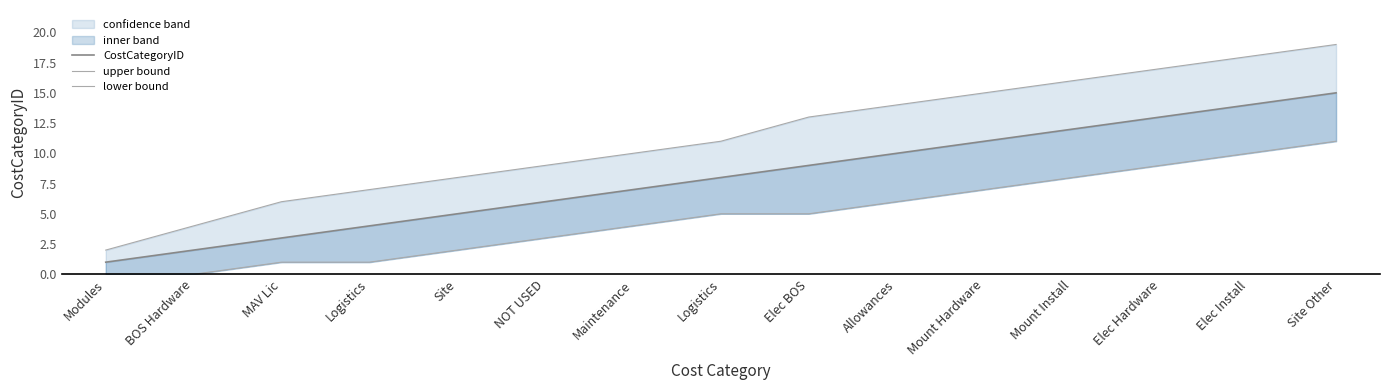

What is the total value across all series at Logistics?

12